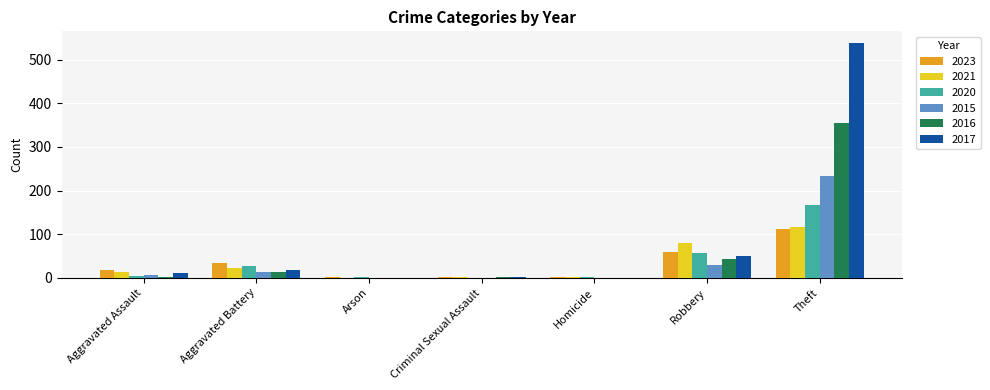

How many groups of bars are there?

7